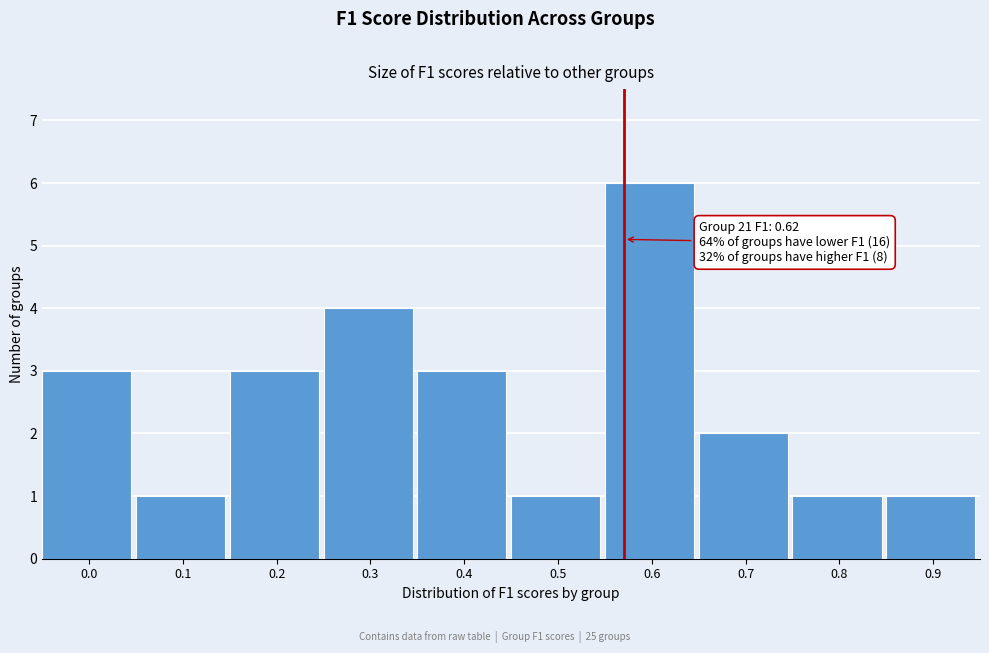

Reading right to left, what are all the values shown in this chart?

0.9=1	0.8=1	0.7=2	0.6=6	0.5=1	0.4=3	0.3=4	0.2=3	0.1=1	0.0=3